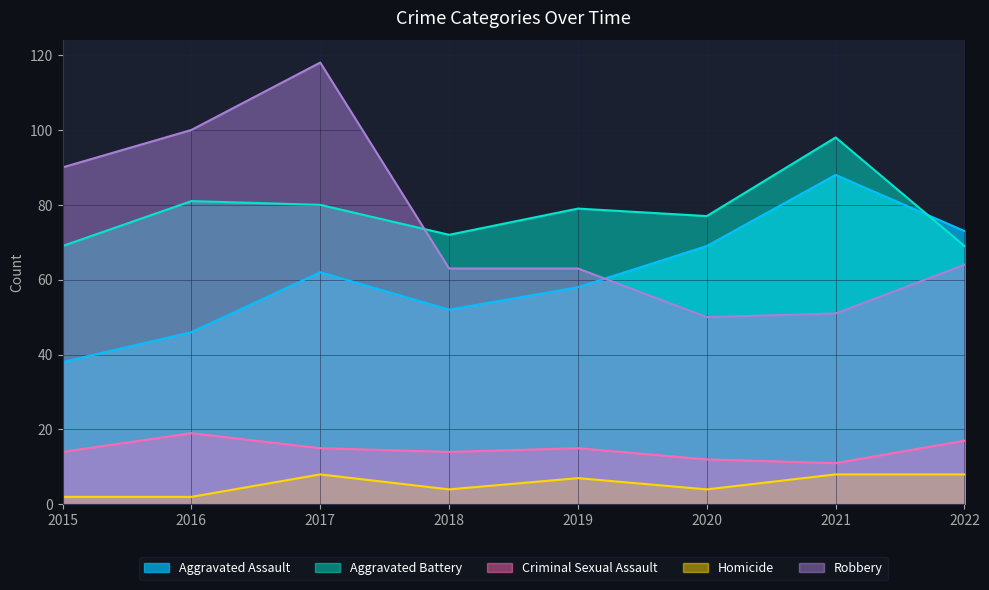

Which category has the lowest value across all series?

2015